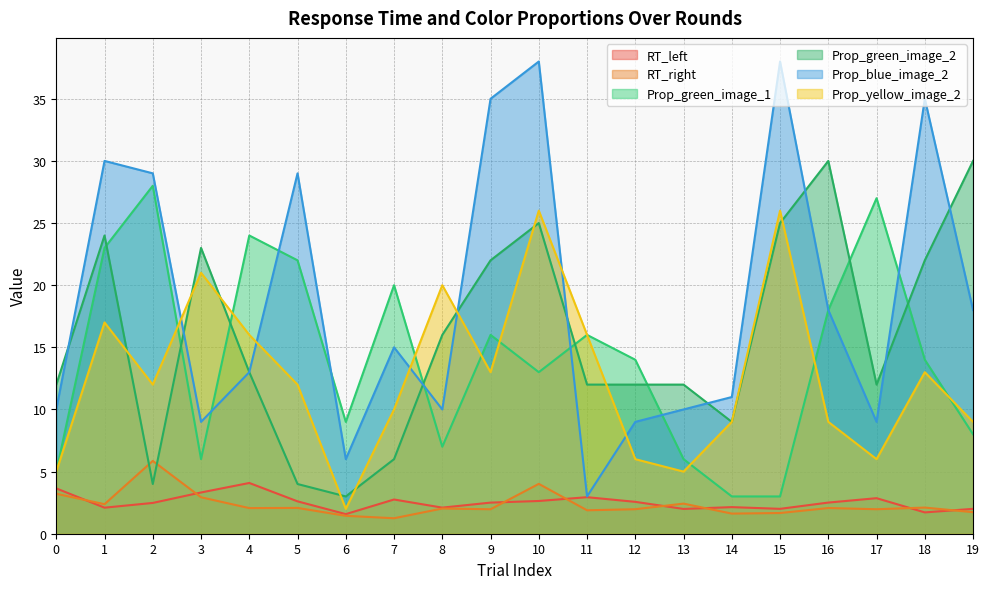

Where is the first local minimum for Prop_green_image_2?

2